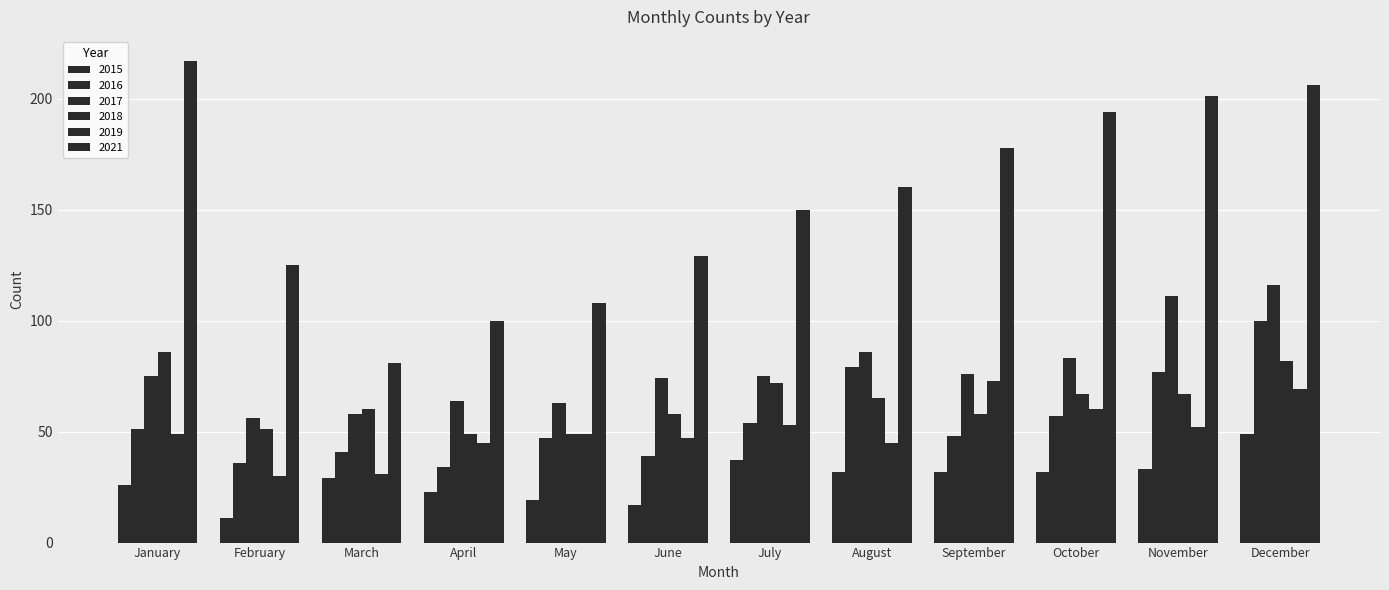

Is the value of 2019 at June greater than the value of 2015 at April?

Yes